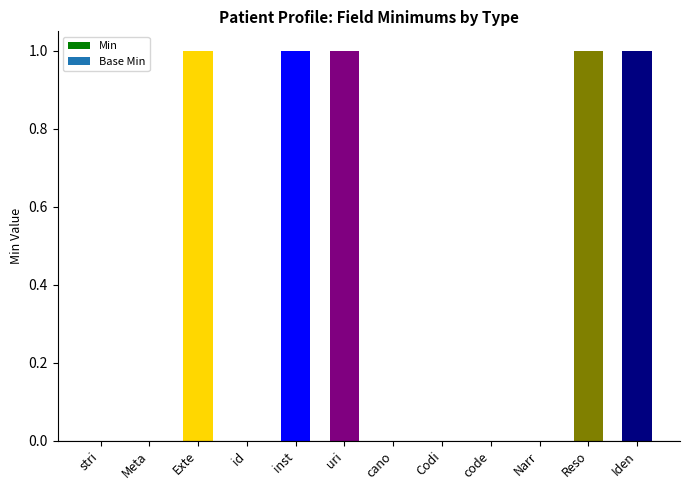

What is the sum of all values?

5